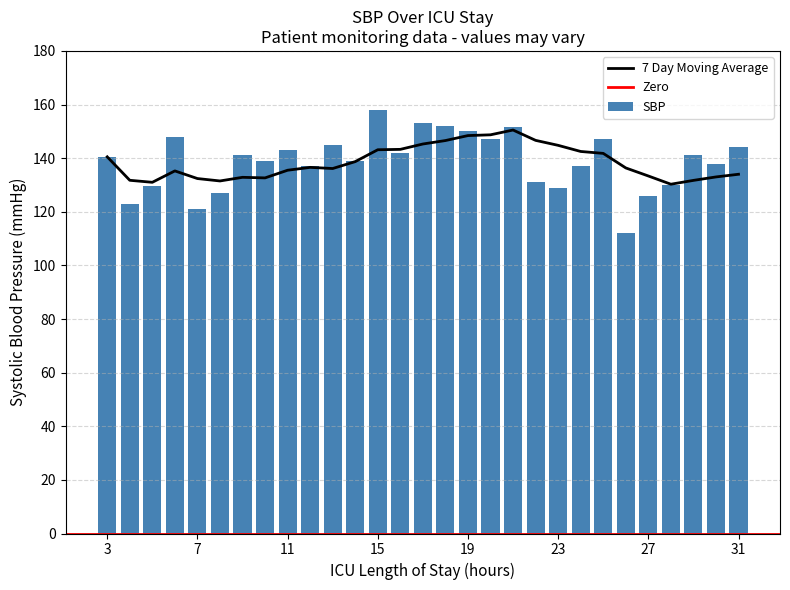

How many data points are less than 140?

14